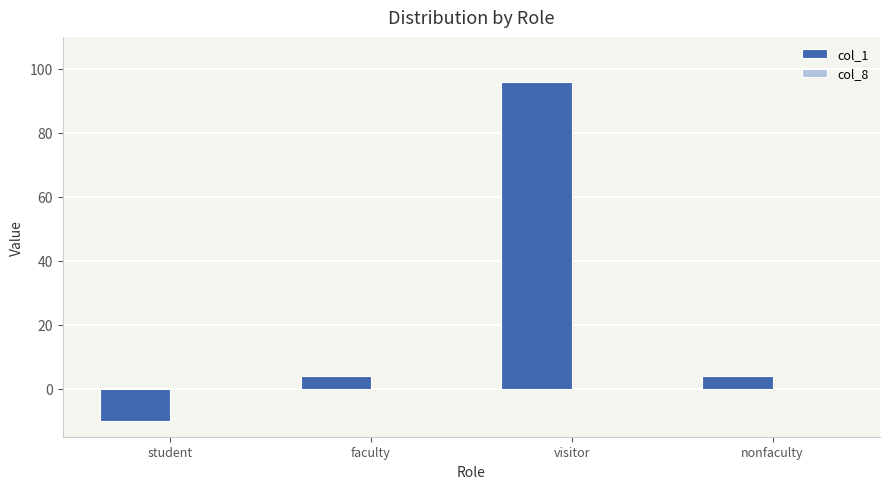

True or false: the data shows 4 at faculty.

True